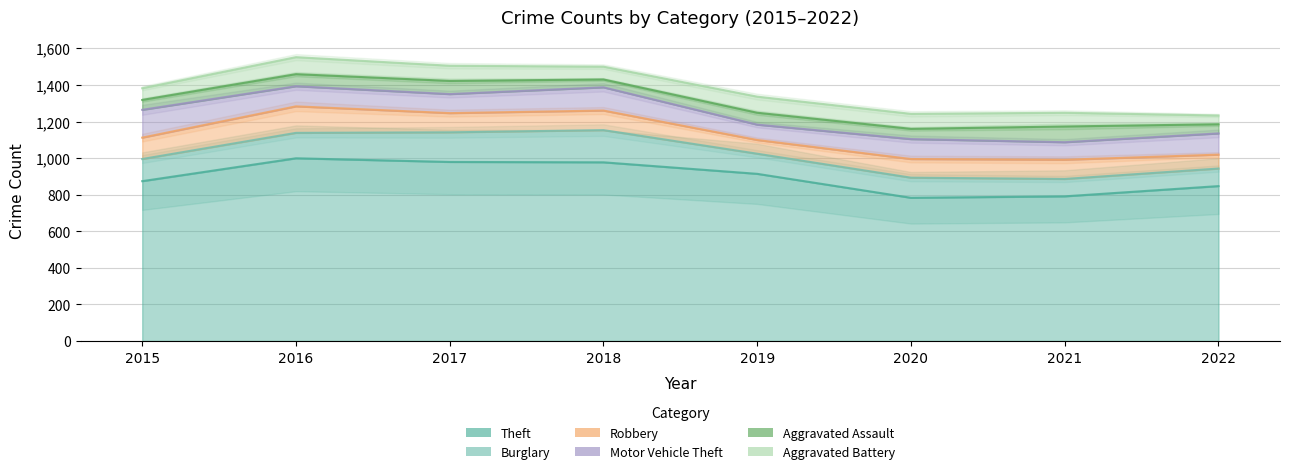

Rank the series at 2018 from highest to lowest value.

Theft, Burglary, Motor Vehicle Theft, Robbery, Aggravated Battery, Aggravated Assault